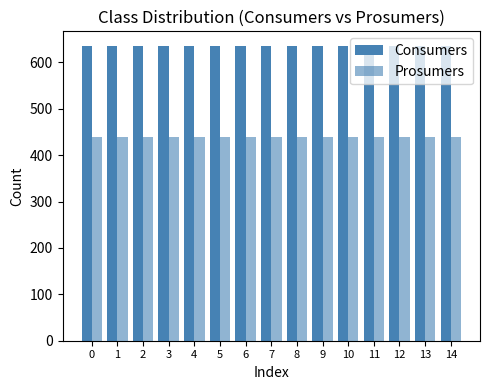

True or false: Prosumers has a value of 440 at 13.

True